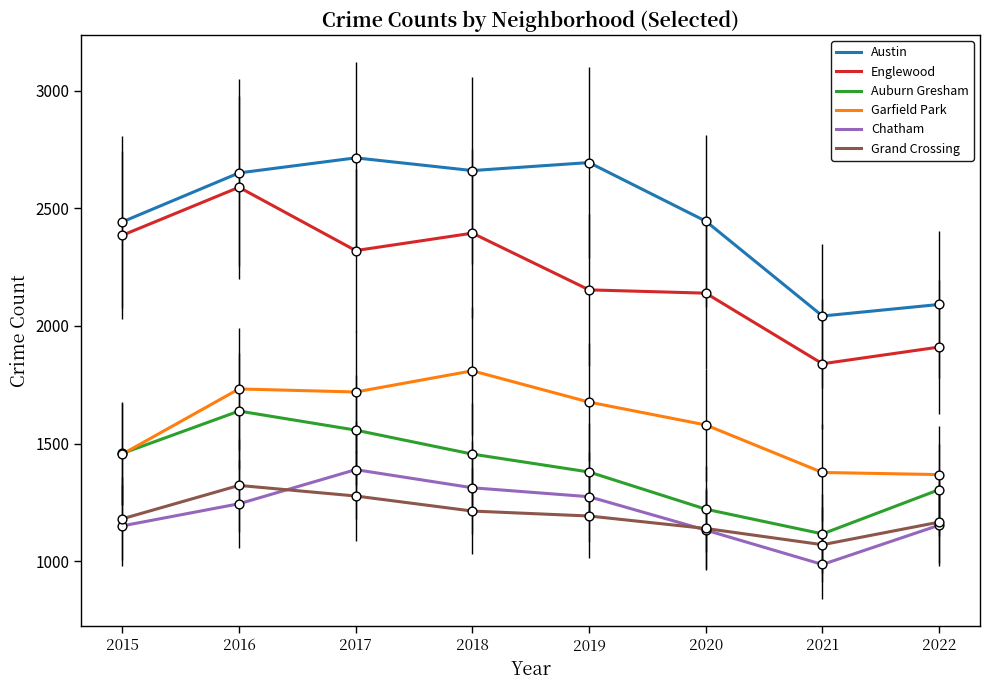

What are all the series names shown in the legend?

Austin, Englewood, Auburn Gresham, Garfield Park, Chatham, Grand Crossing